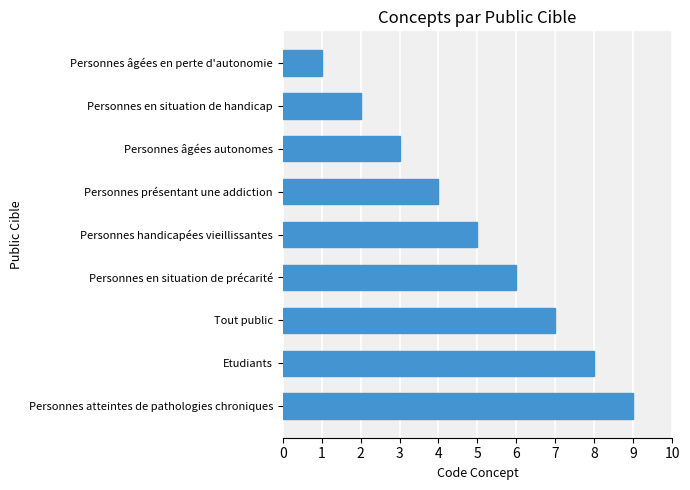

Rank the categories by value from highest to lowest.

Personnes atteintes de pathologies chroniques, Etudiants, Tout public, Personnes en situation de précarité, Personnes handicapées vieillissantes, Personnes présentant une addiction, Personnes âgées autonomes, Personnes en situation de handicap, Personnes âgées en perte d'autonomie